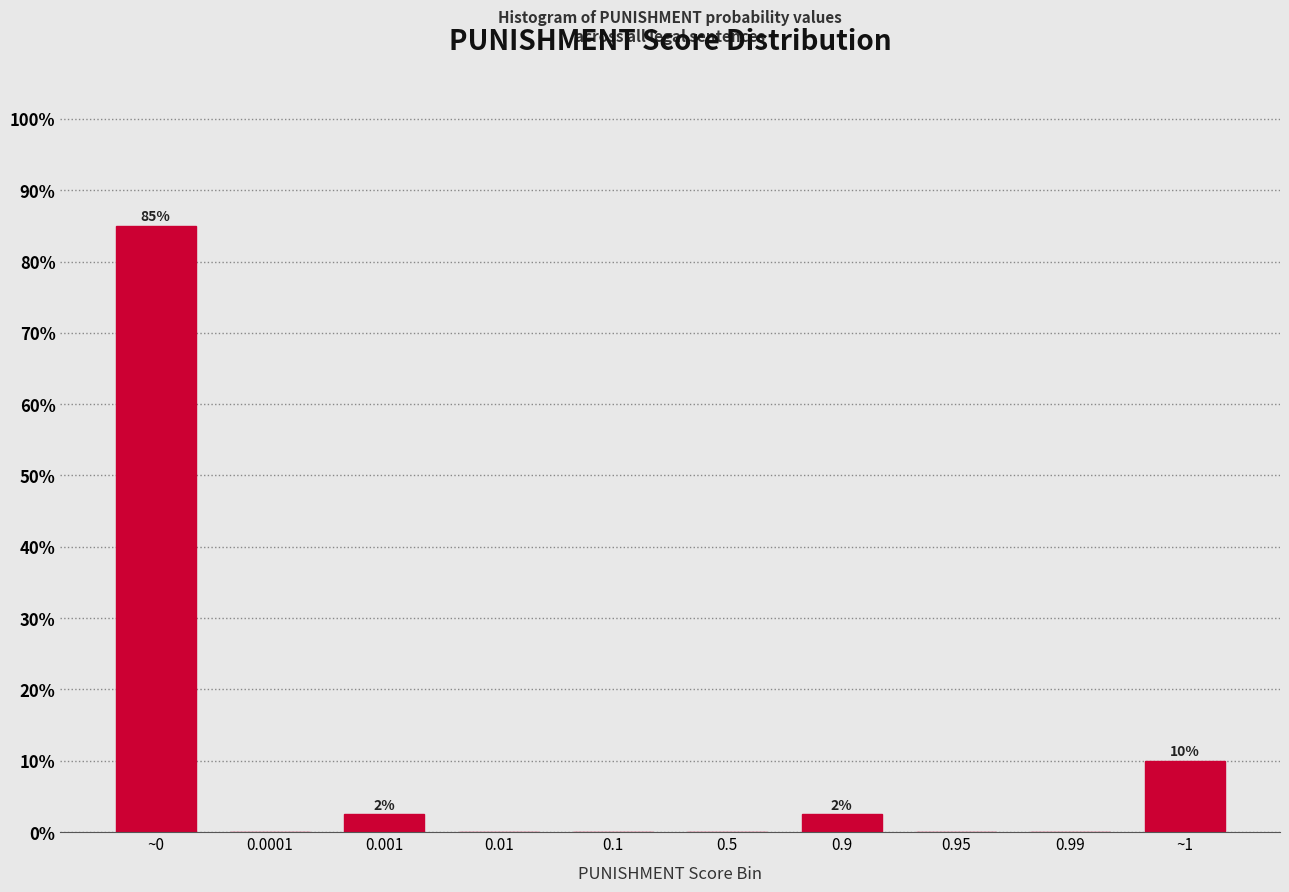

Reading left to right, extract all data points from this chart.

~0=85.0	0.0001=0.0	0.001=2.5	0.01=0.0	0.1=0.0	0.5=0.0	0.9=2.5	0.95=0.0	0.99=0.0	~1=10.0